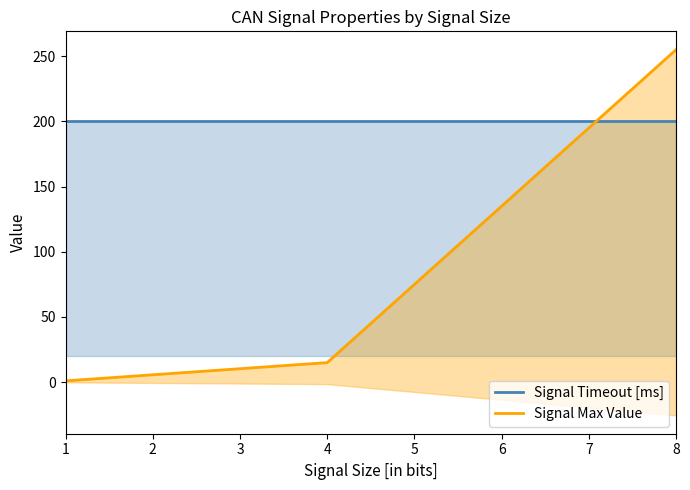

What is the sum of all Signal Max Value values?

271